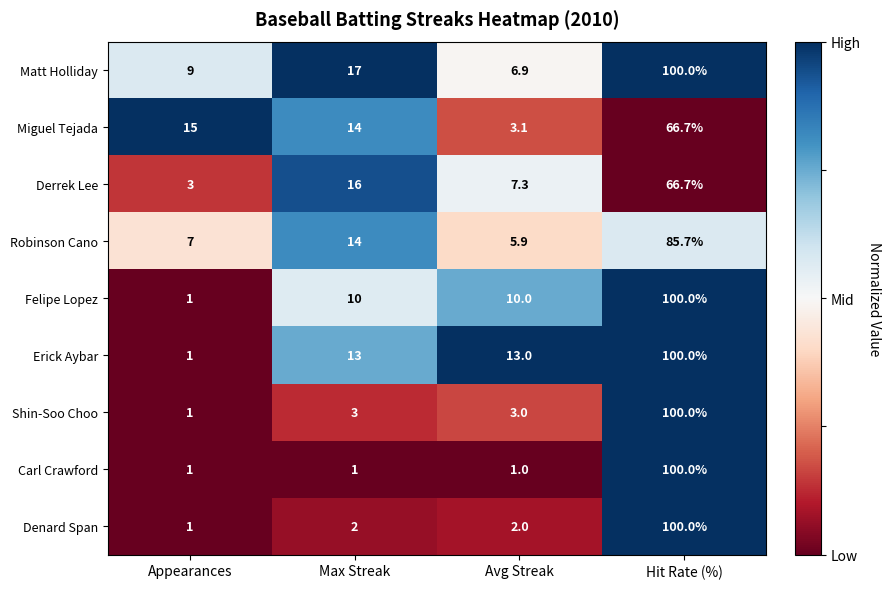

The value of Felipe Lopez at Max Streak is 10.0. True or false?

True